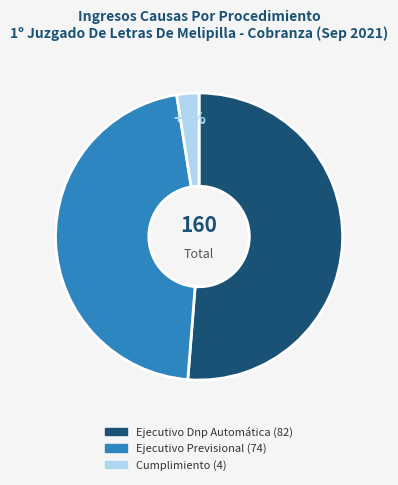

Which has a higher value, Cumplimiento or Ejecutivo Previsional?

Ejecutivo Previsional